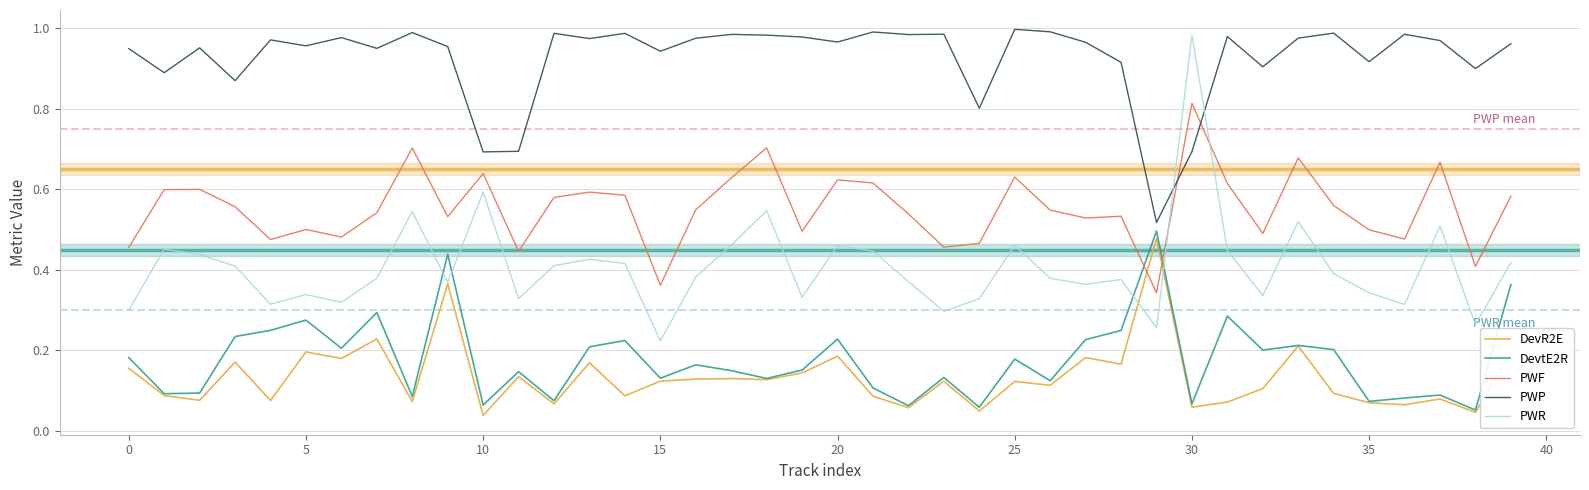

True or false: PWF and DevtE2R cross at least once.

True